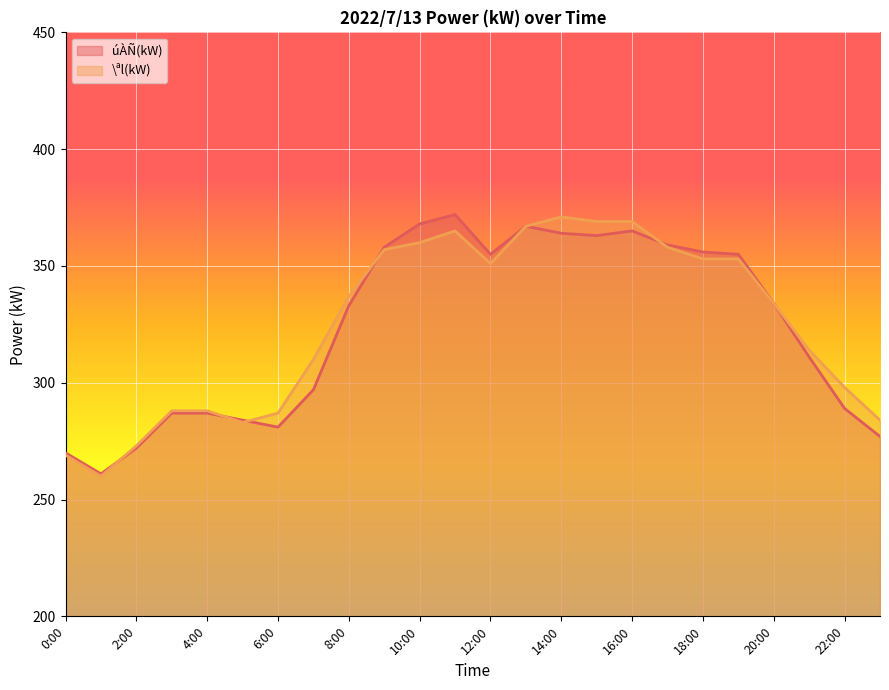

What is the value of the \ªl(kW) point at the 21st from the left?

334